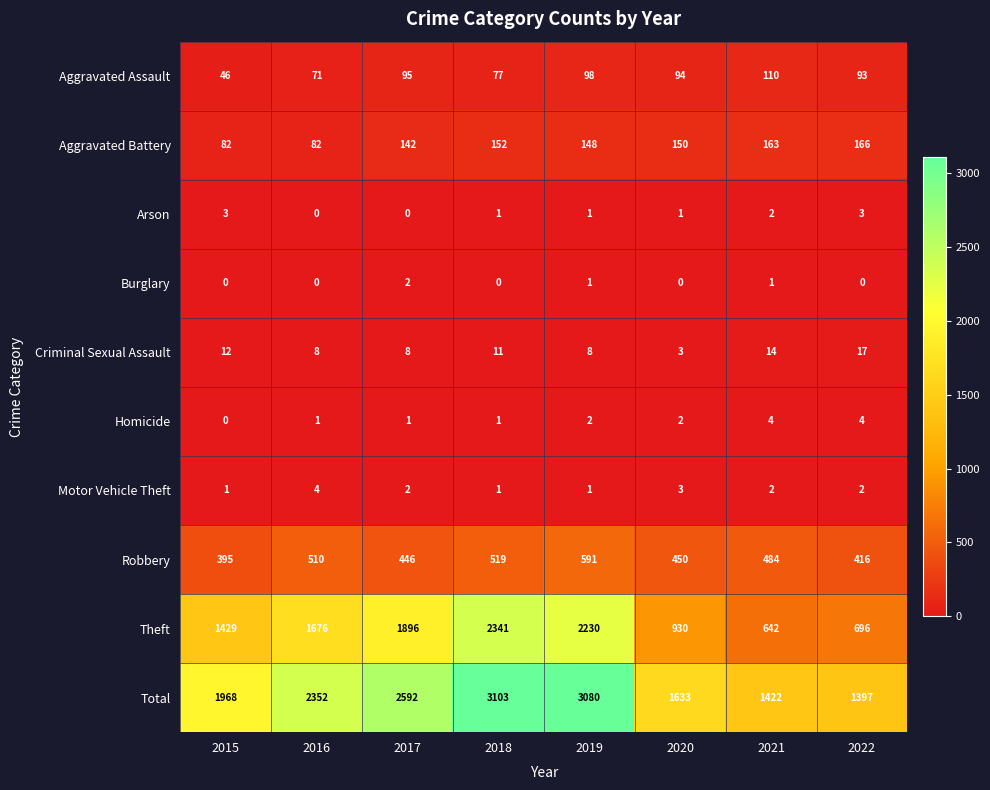

At which category is the sum across all series the highest?

2018